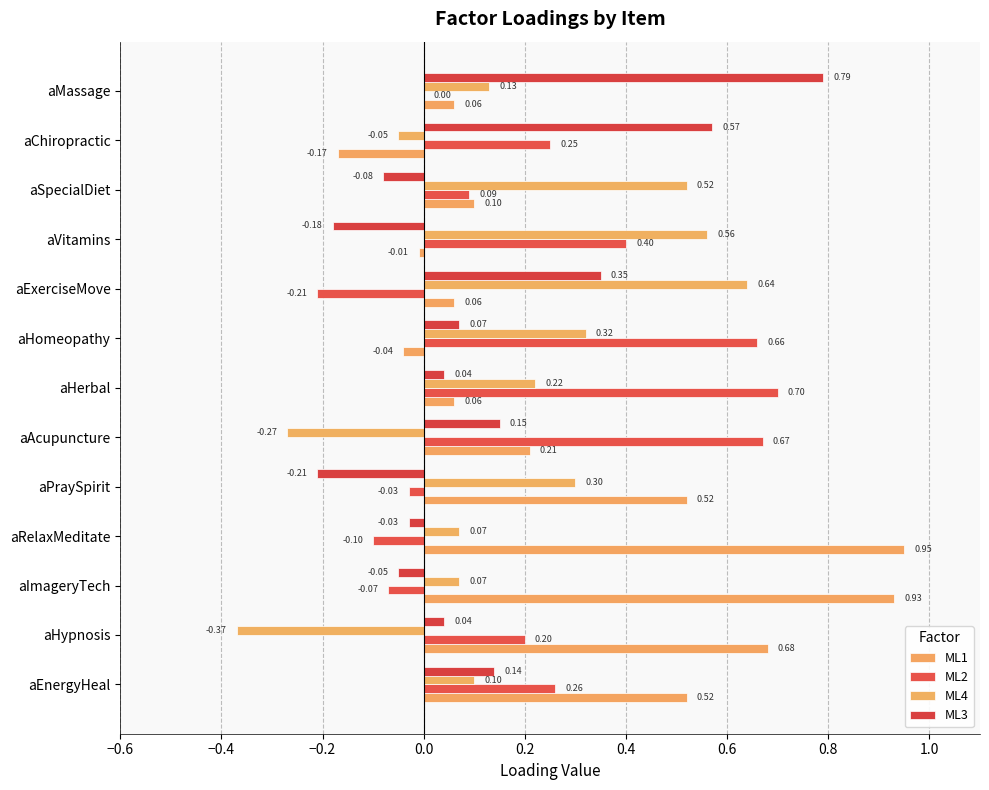

How many values in the ML3 series exceed 0?

8